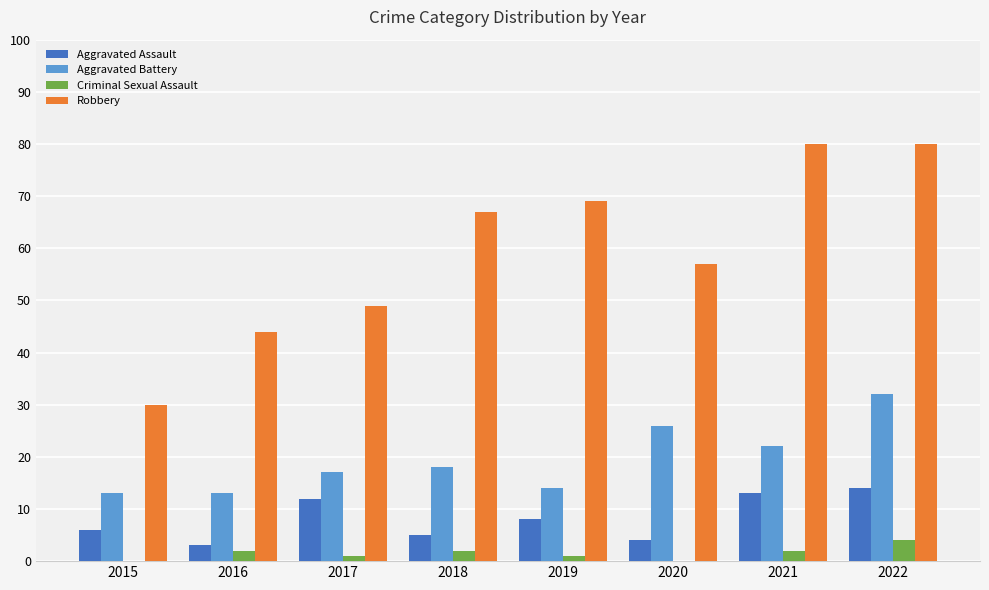

Reading left to right, list all the values displayed in this chart.

Aggravated Assault: 2015=6	2016=3	2017=12	2018=5	2019=8	2020=4	2021=13	2022=14
Aggravated Battery: 2015=13	2016=13	2017=17	2018=18	2019=14	2020=26	2021=22	2022=32
Criminal Sexual Assault: 2015=0	2016=2	2017=1	2018=2	2019=1	2020=0	2021=2	2022=4
Robbery: 2015=30	2016=44	2017=49	2018=67	2019=69	2020=57	2021=80	2022=80